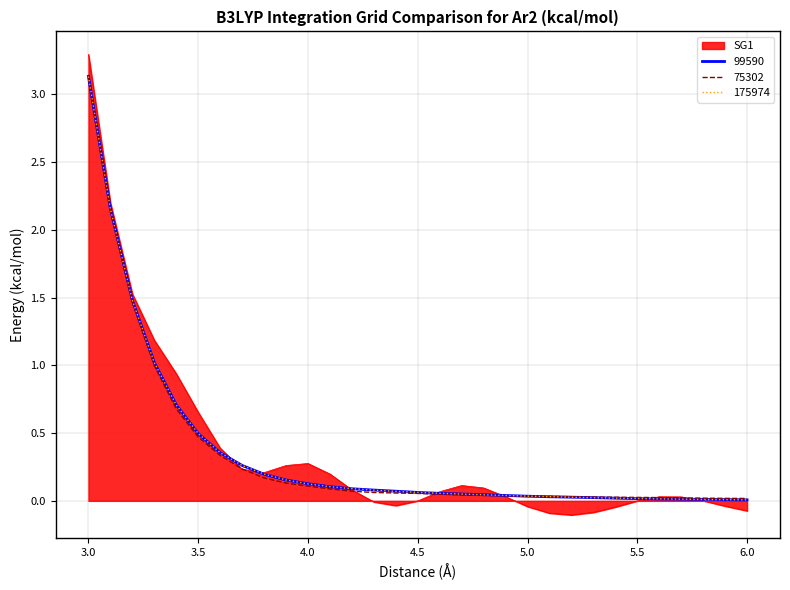

What is the maximum value shown in the chart?

3.3